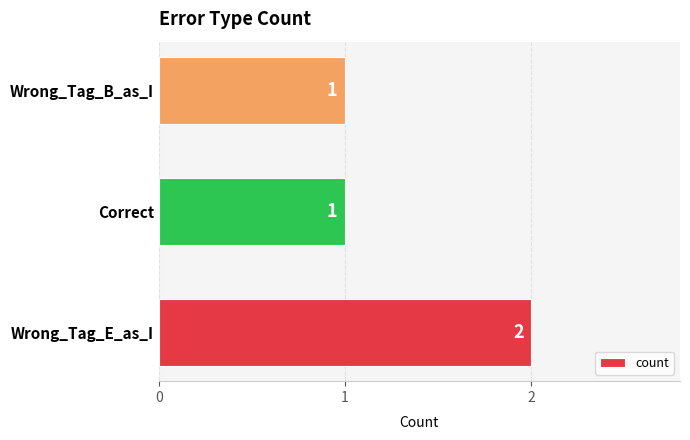

What is the sum of all values?

4